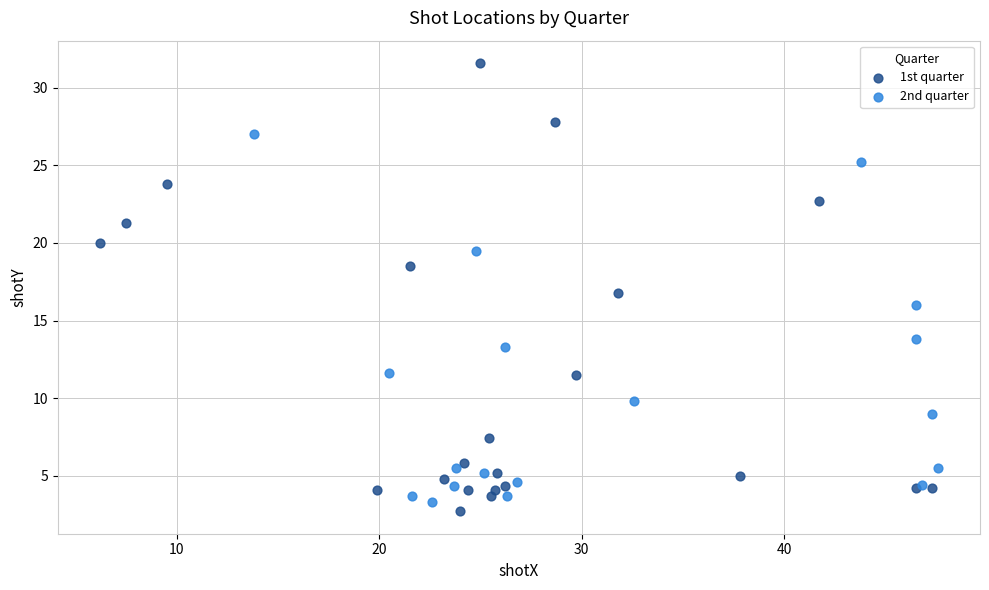

Which series reaches the minimum Y coordinate?

1st quarter